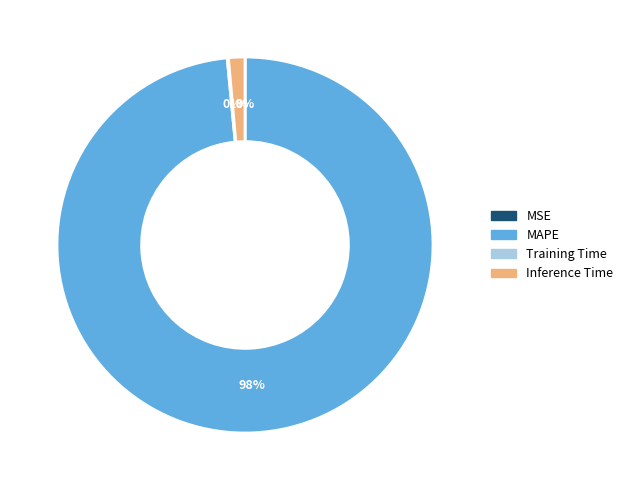

Which slice represents more than half of the pie?

MAPE